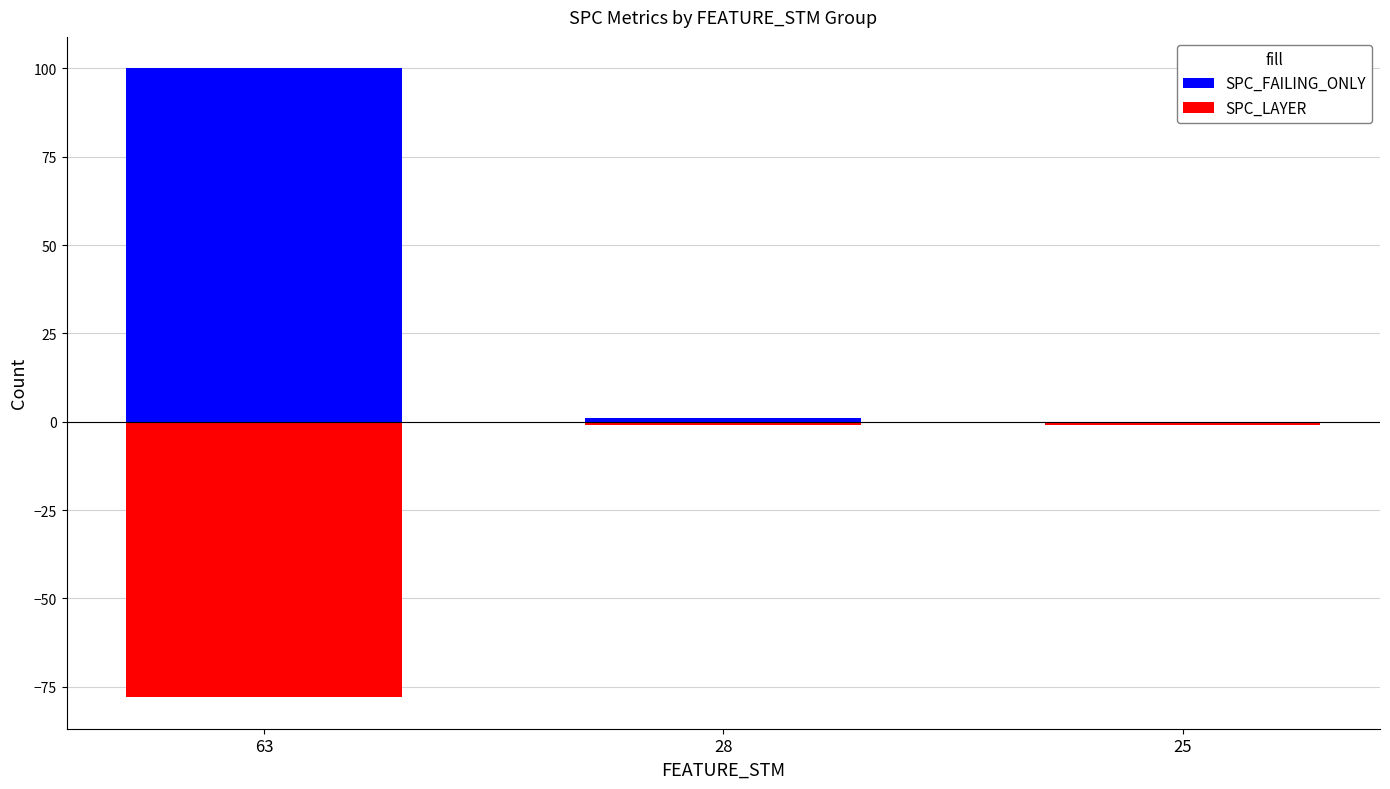

Reading right to left, extract all data points from this chart.

SPC_FAILING_ONLY: -1	1	100
SPC_LAYER: -1	-1	-78